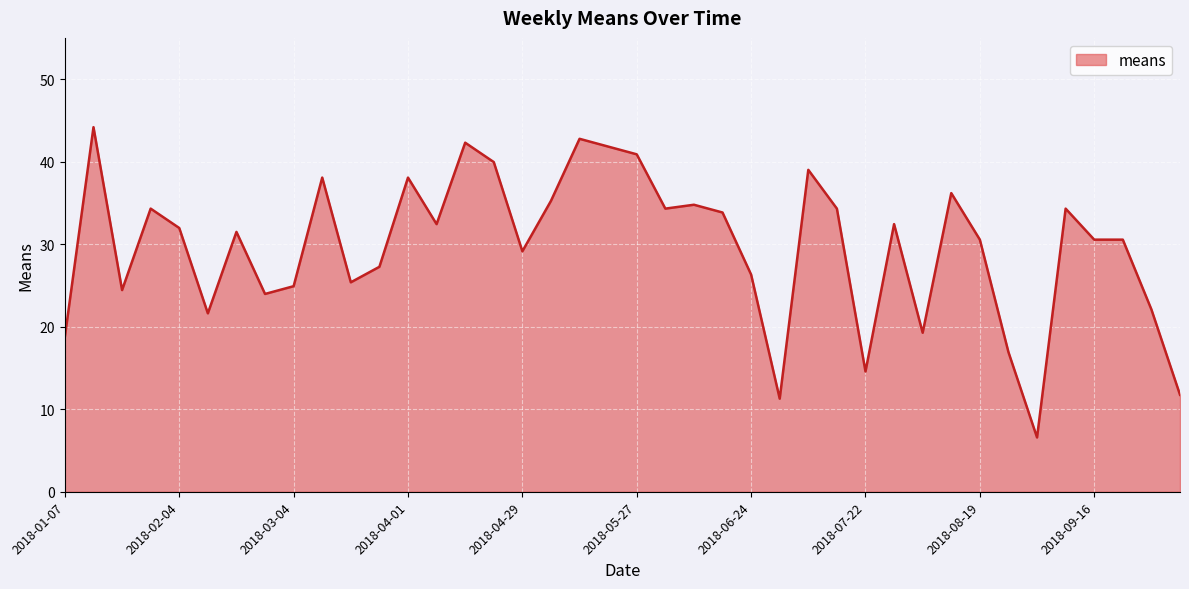

What is the average value?

29.7